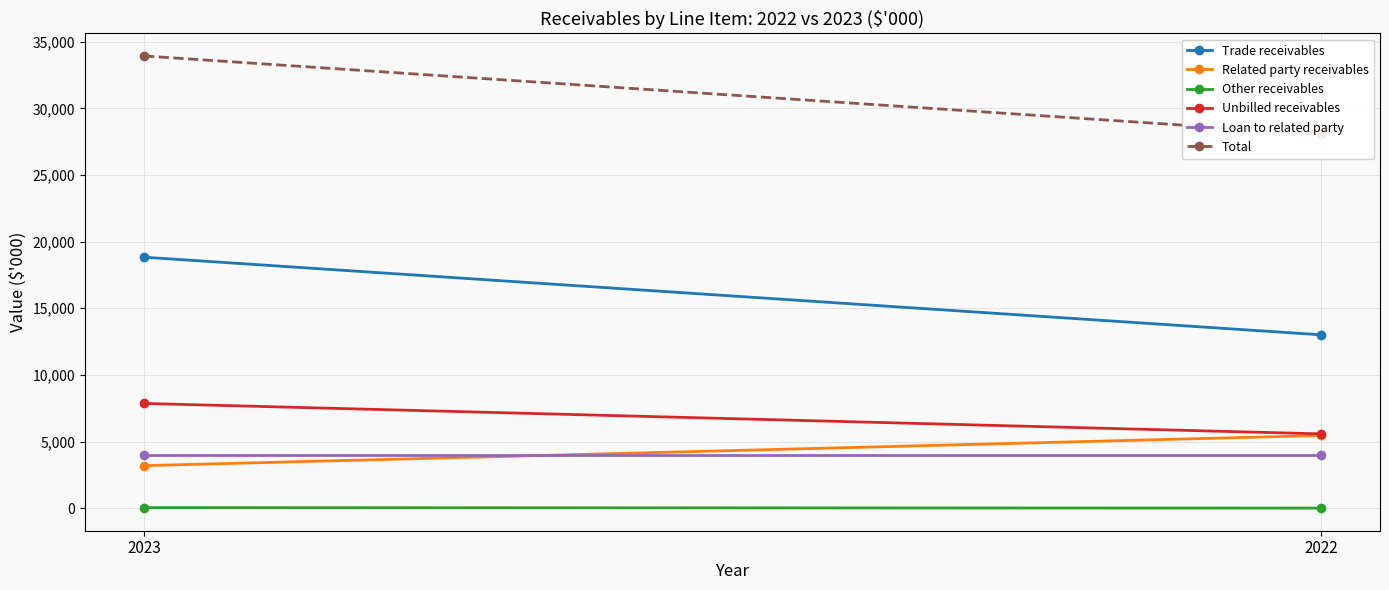

What is the greatest value displayed?

33933